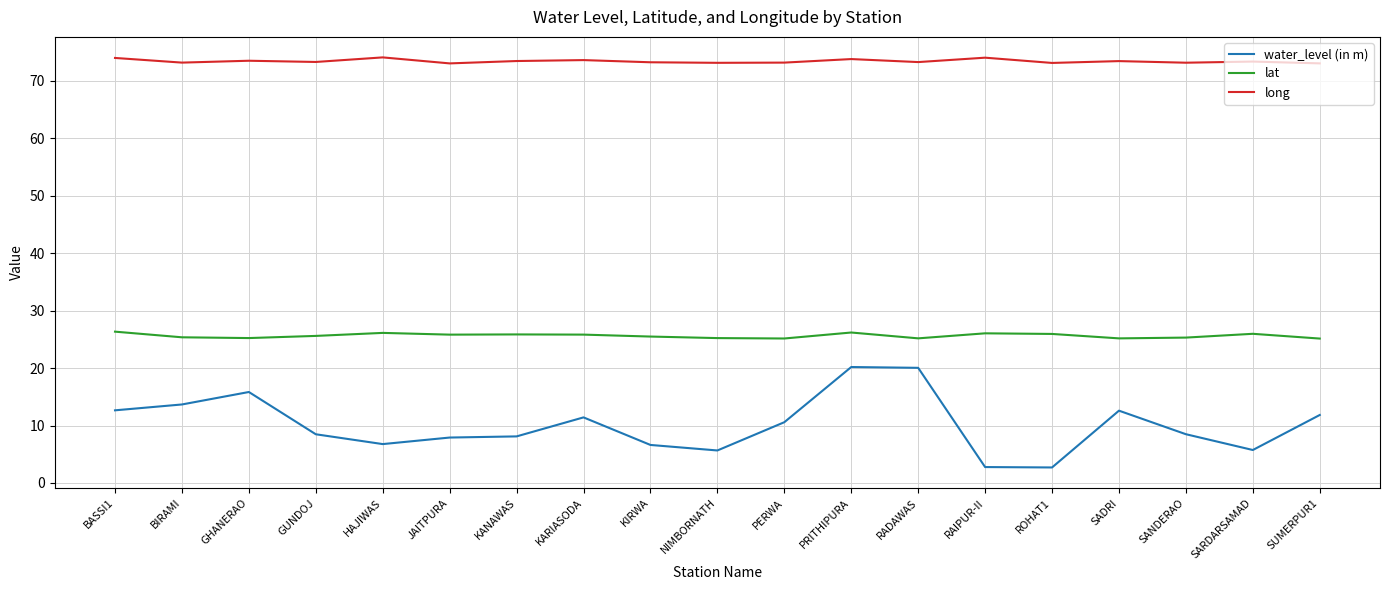

True or false: lat and water_level (in m) intersect in this chart.

False